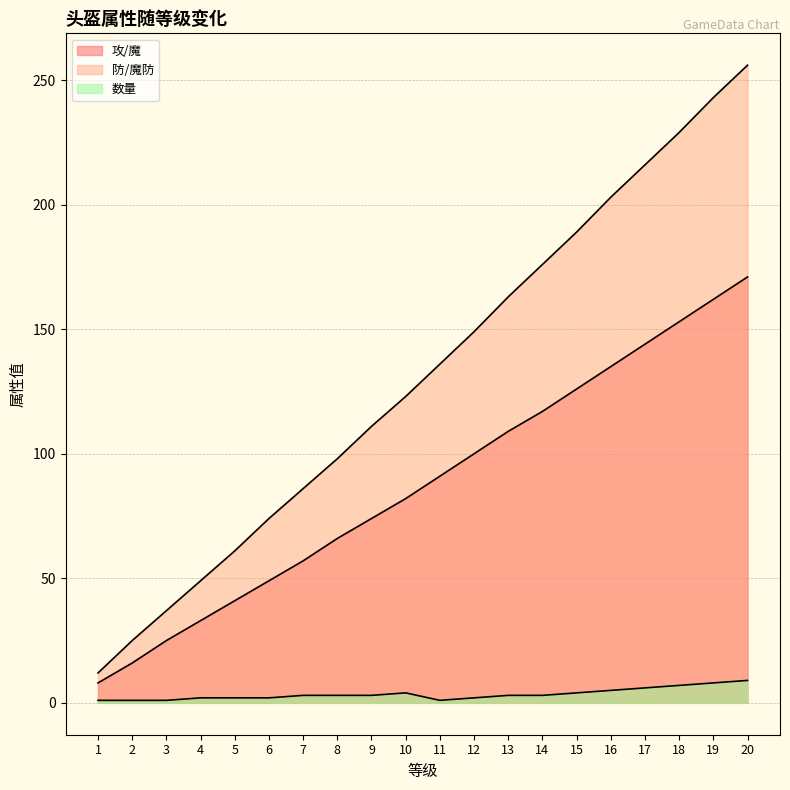

How many values in the 攻/魔 series are below 91?

10